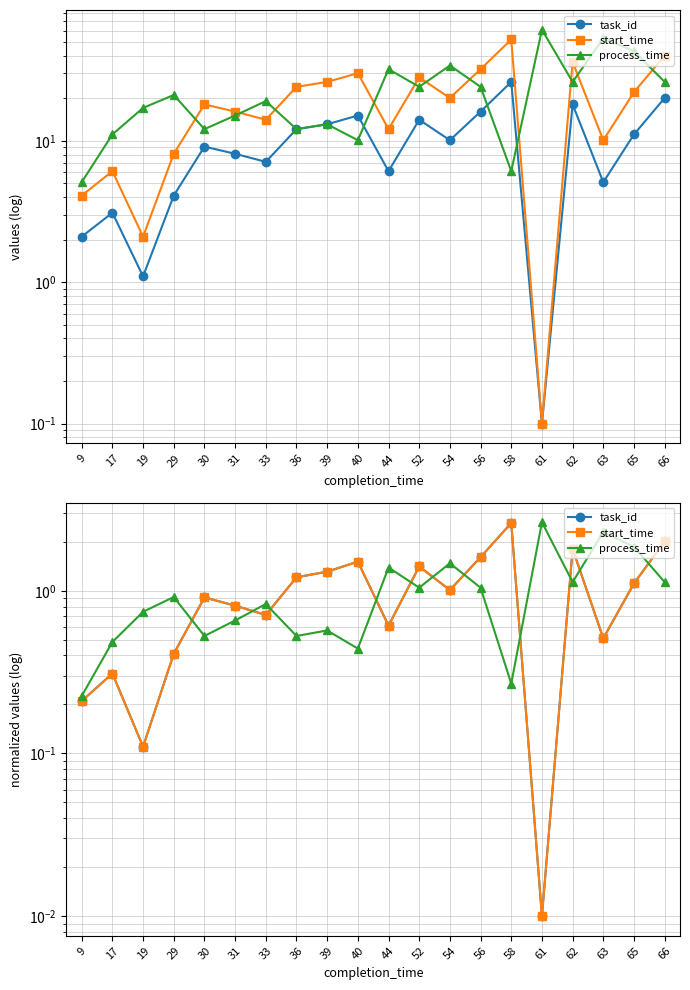

Where is the first local minimum for start_time?

19